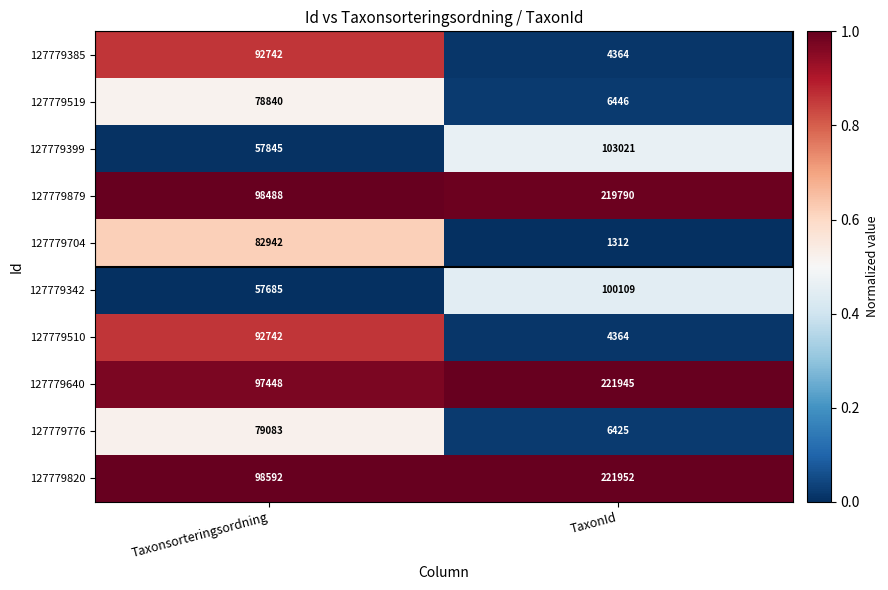

At which label is 127779399 closest to 80433?

Taxonsorteringsordning